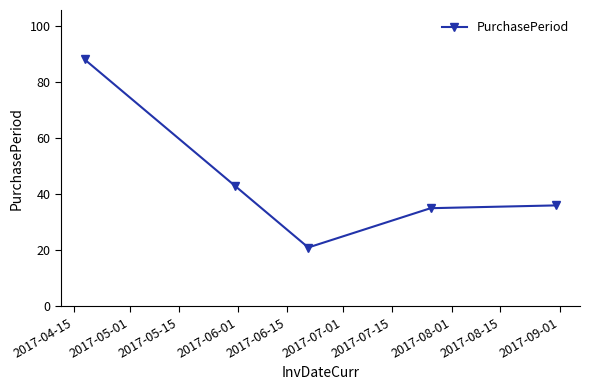

Does the chart have visible grid lines?

No